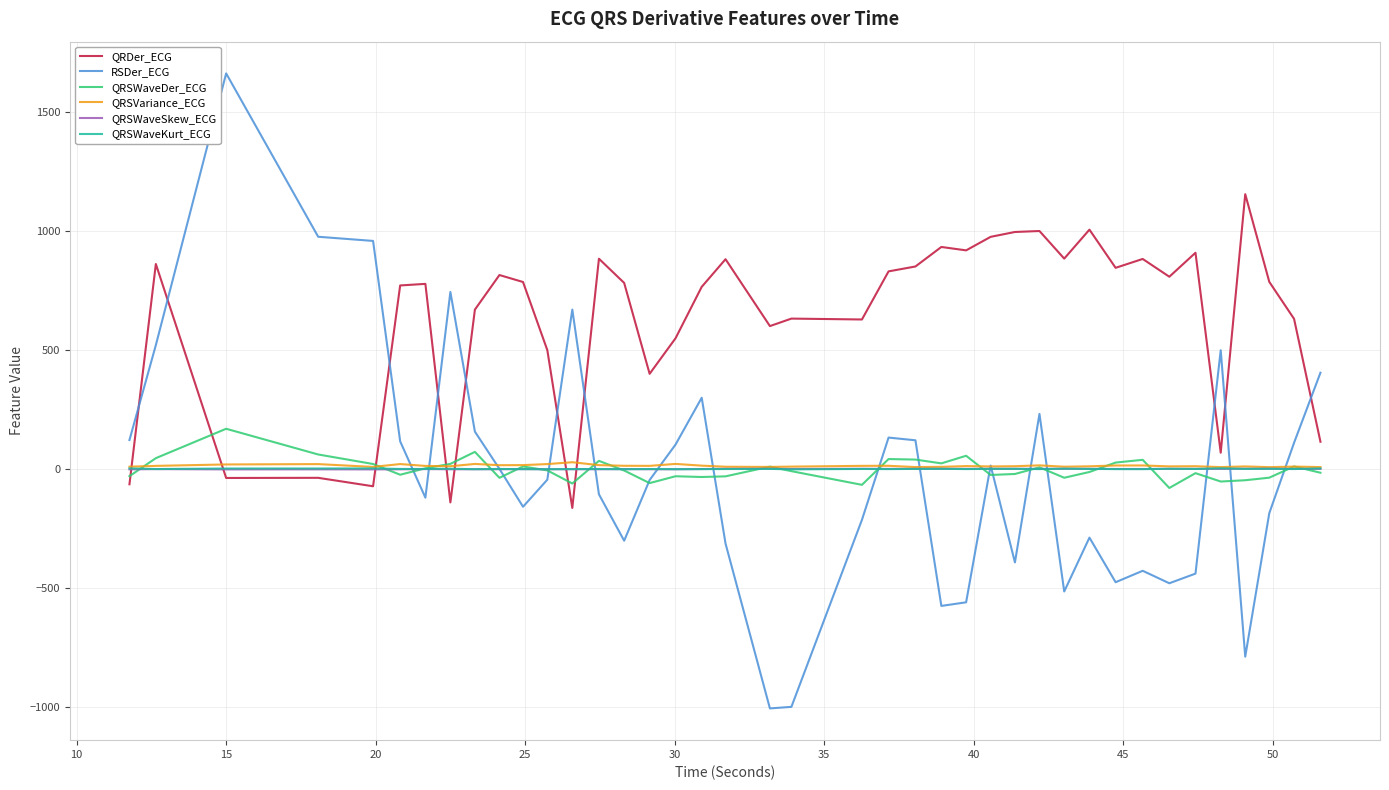

True or false: QRSWaveSkew_ECG has more than 2 points higher than both neighbors.

True